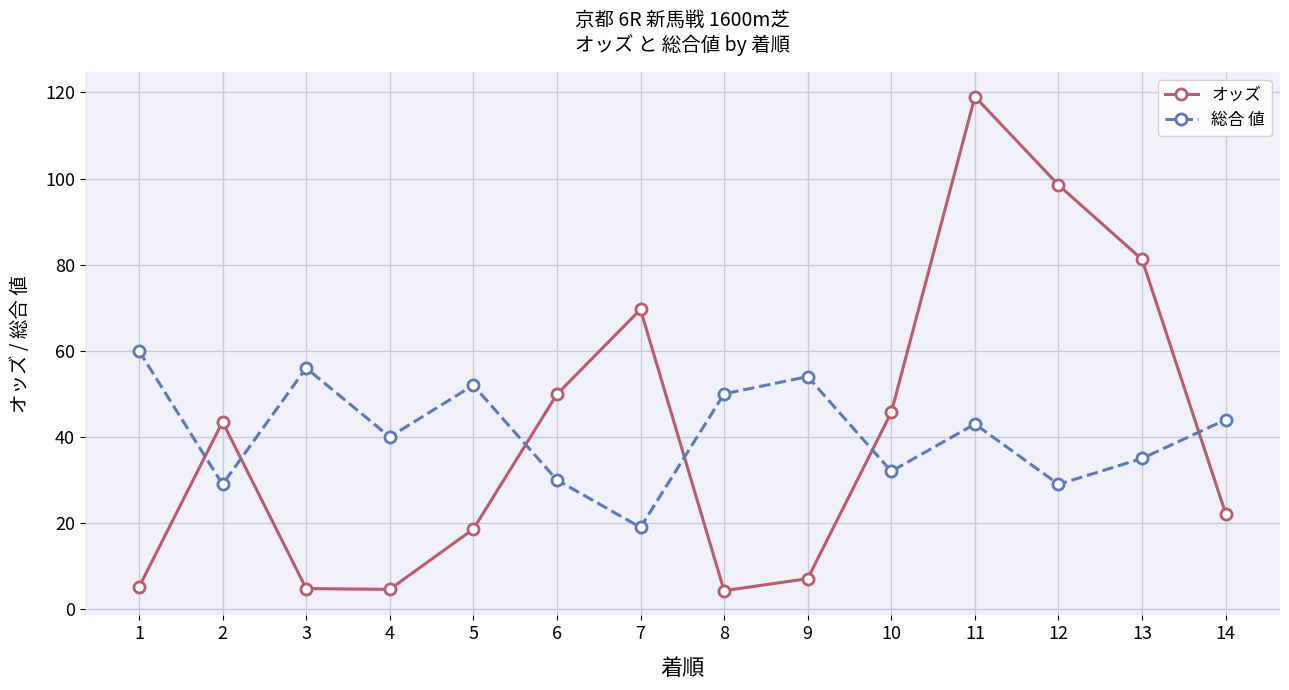

What is the total value across all series at 6?

79.9